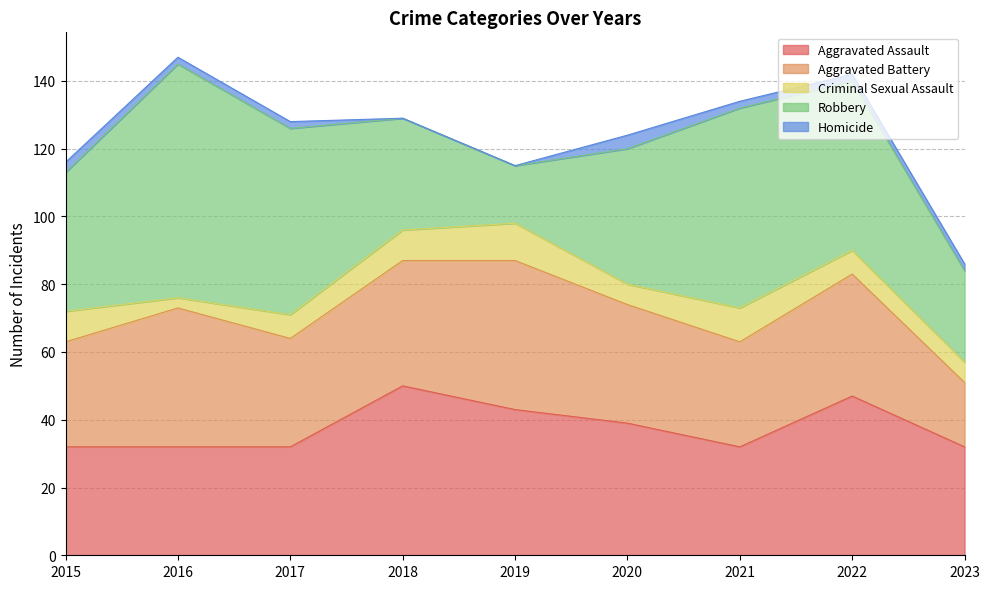

True or false: Aggravated Assault and Criminal Sexual Assault cross at least once.

False